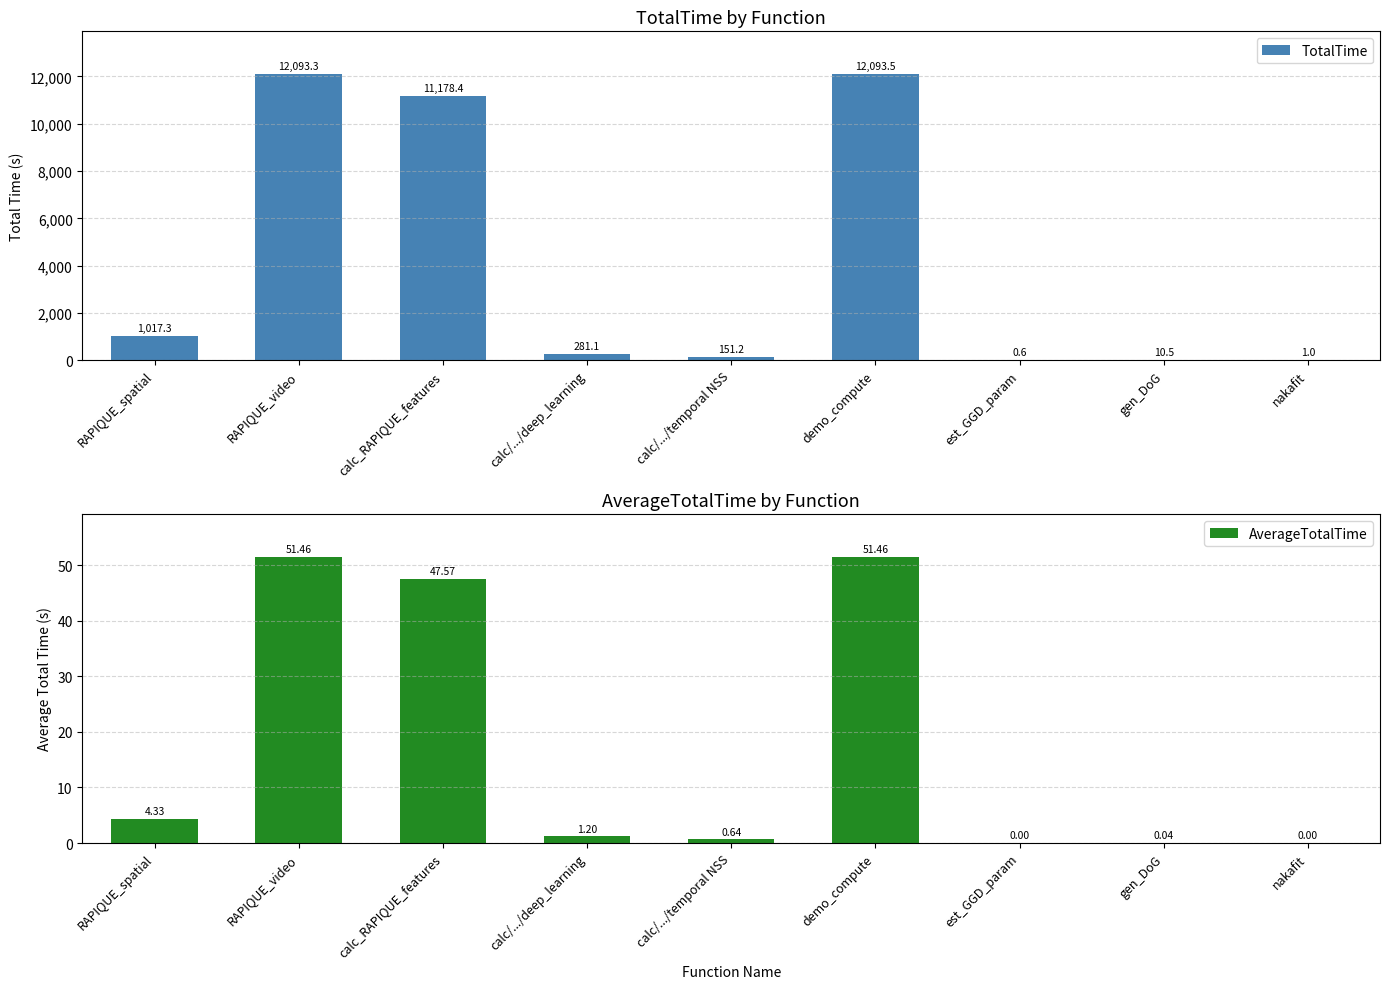

Reading right to left, what are all the values shown in this chart?

TotalTime: nakafit=1.0	gen_DoG=10.5	est_GGD_param=0.6	demo_compute=12093.5	calc/.../temporal NSS=151.2	calc/.../deep_learning=281.1	calc_RAPIQUE_features=11178.4	RAPIQUE_video=12093.3	RAPIQUE_spatial=1017.3
AverageTotalTime: nakafit=0.0	gen_DoG=0.0	est_GGD_param=0.0	demo_compute=51.5	calc/.../temporal NSS=0.6	calc/.../deep_learning=1.2	calc_RAPIQUE_features=47.6	RAPIQUE_video=51.5	RAPIQUE_spatial=4.3